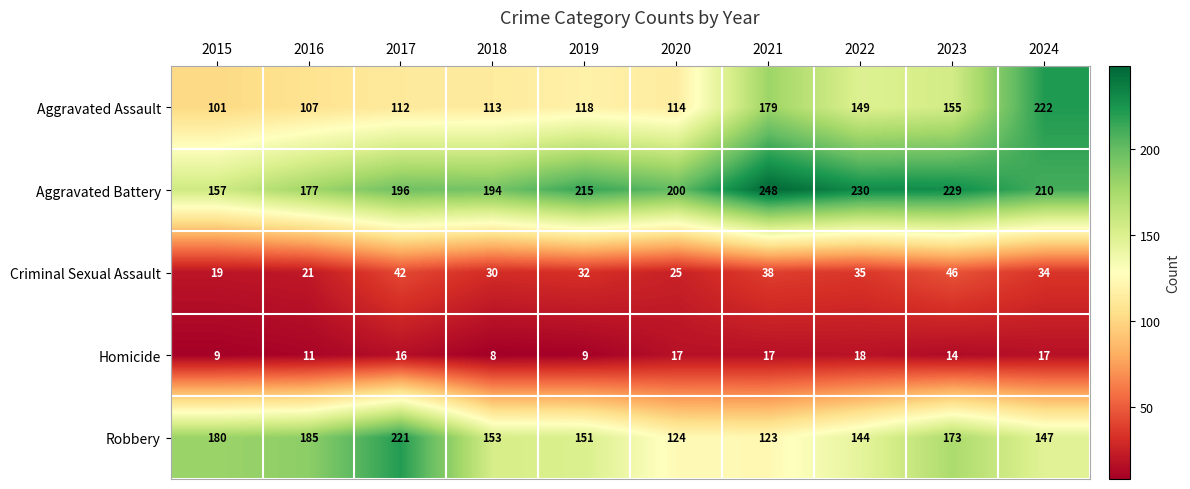

At which label does Robbery reach its minimum?

2021